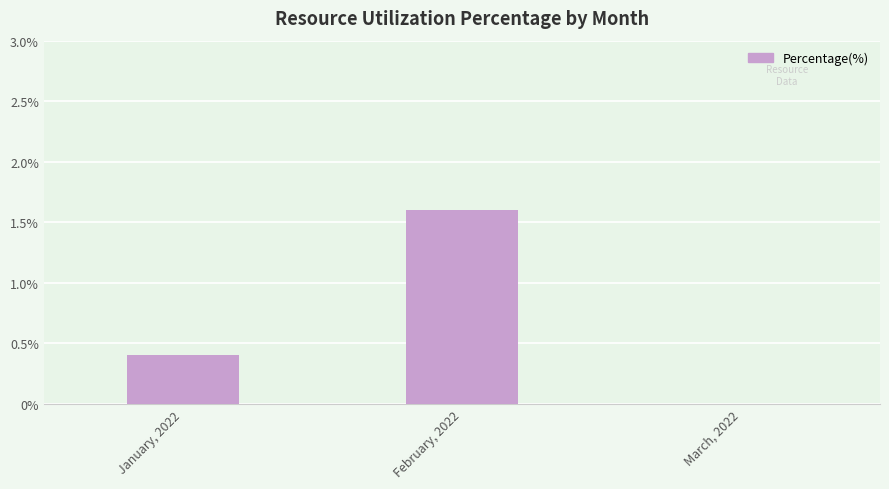

What is the sum of all values?

2.0